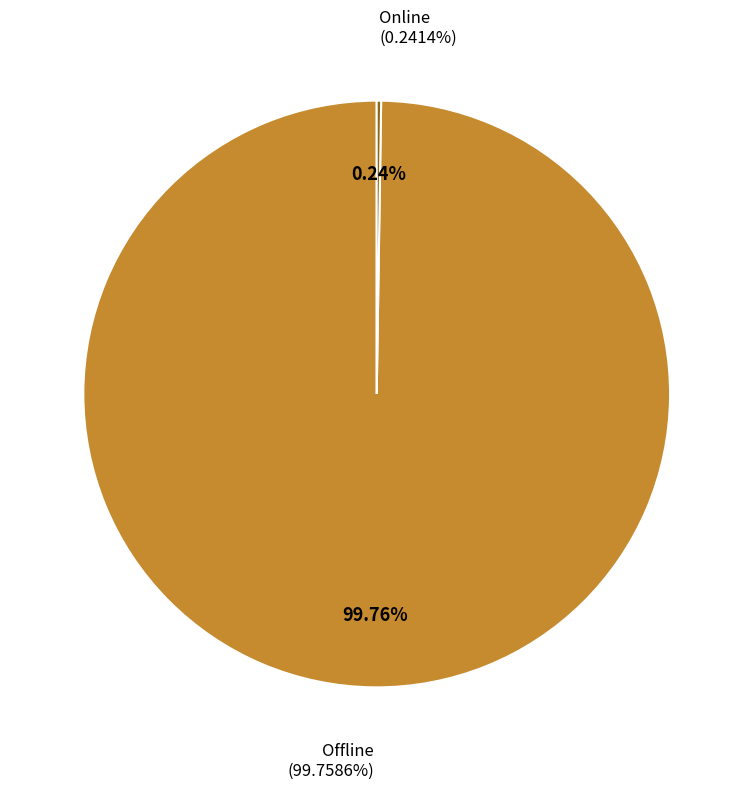

How many segments does this pie chart have?

2